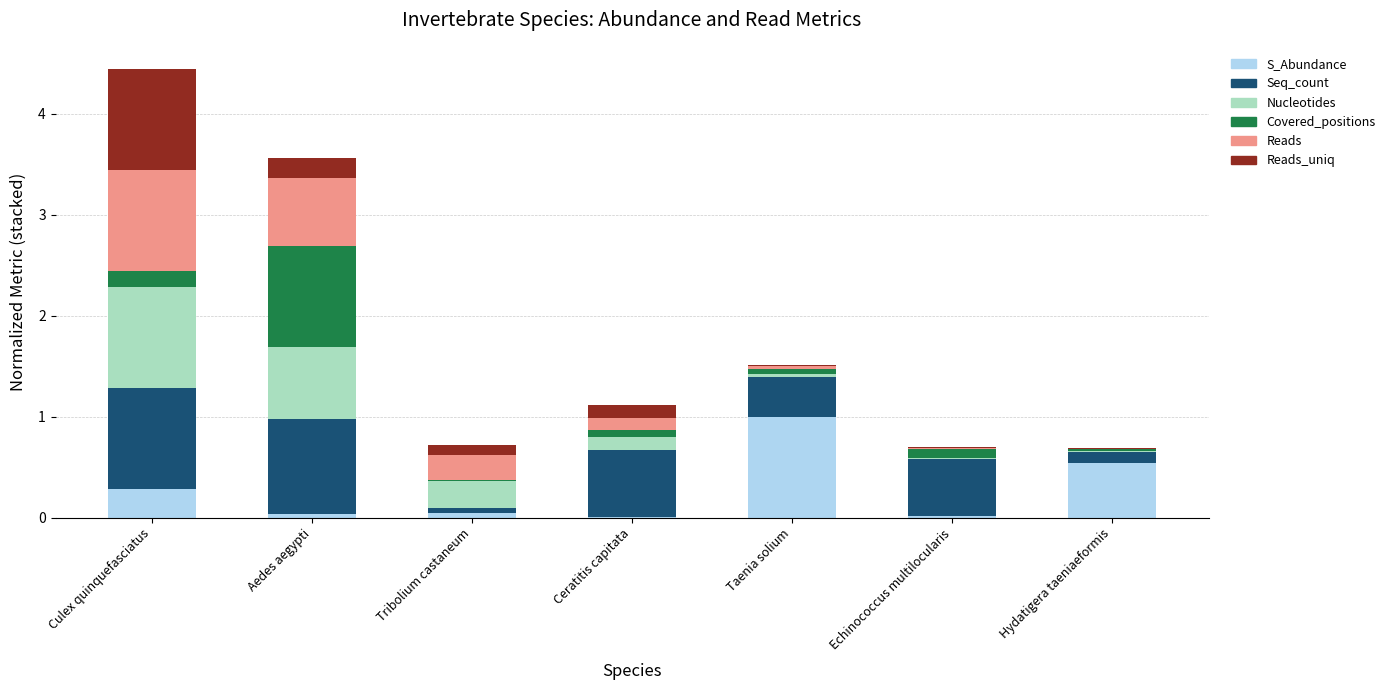

What is the highest value of the S_Abundance series?

1.0